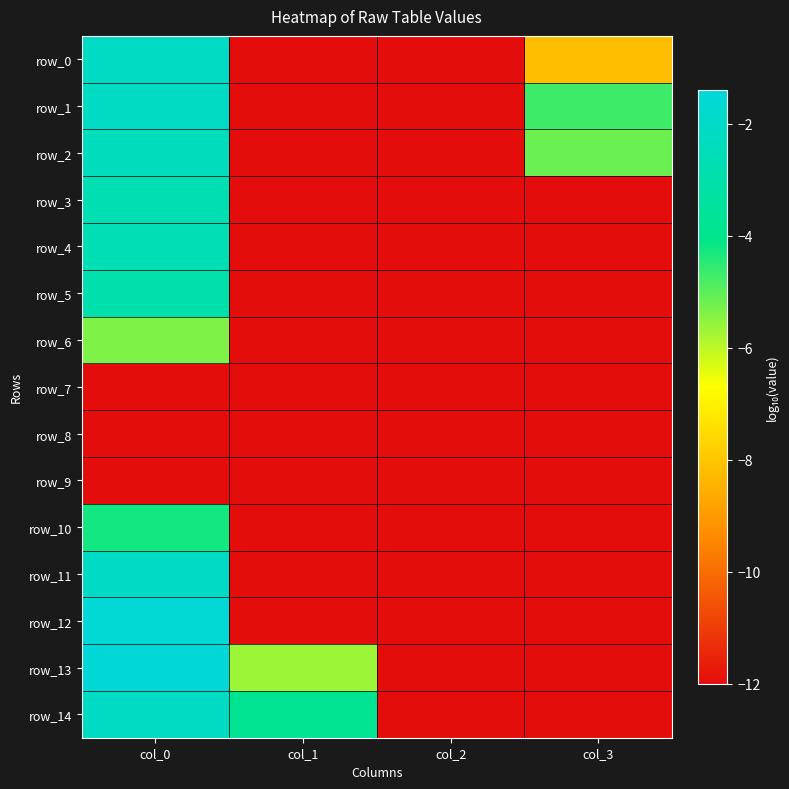

What is the average value of the row_6 series?

-10.3